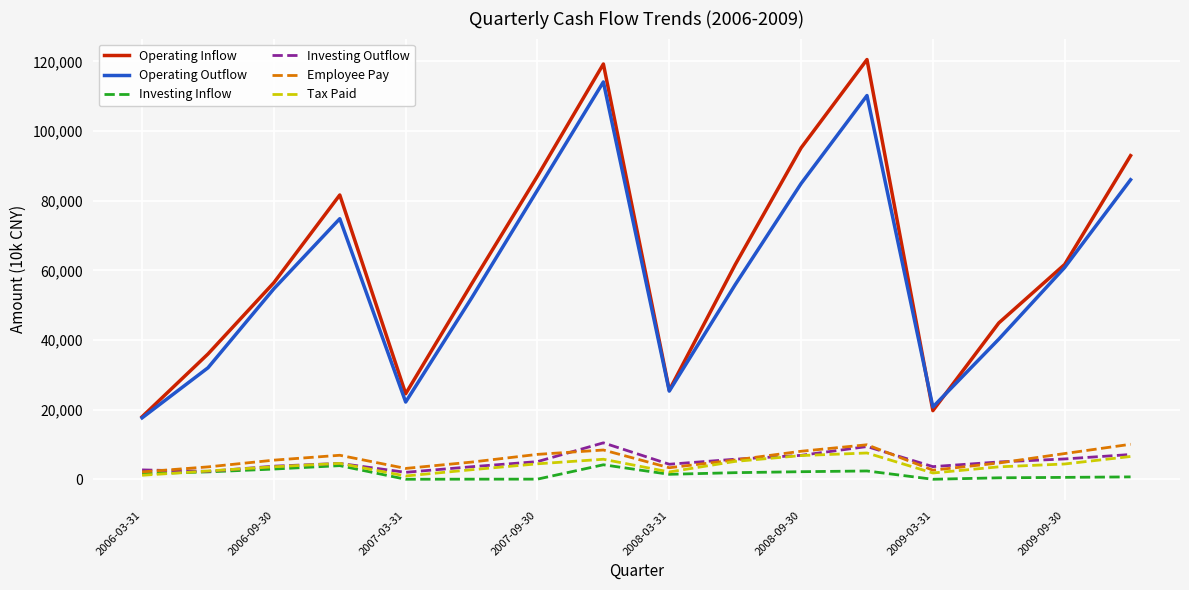

True or false: Operating Inflow and Employee Pay intersect in this chart.

False